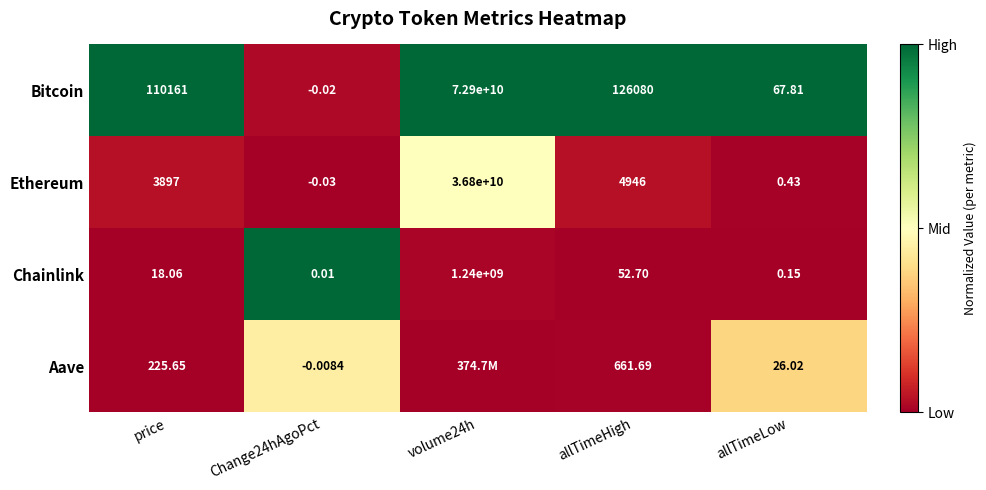

Rank the series at price from highest to lowest value.

Bitcoin, Ethereum, Aave, Chainlink